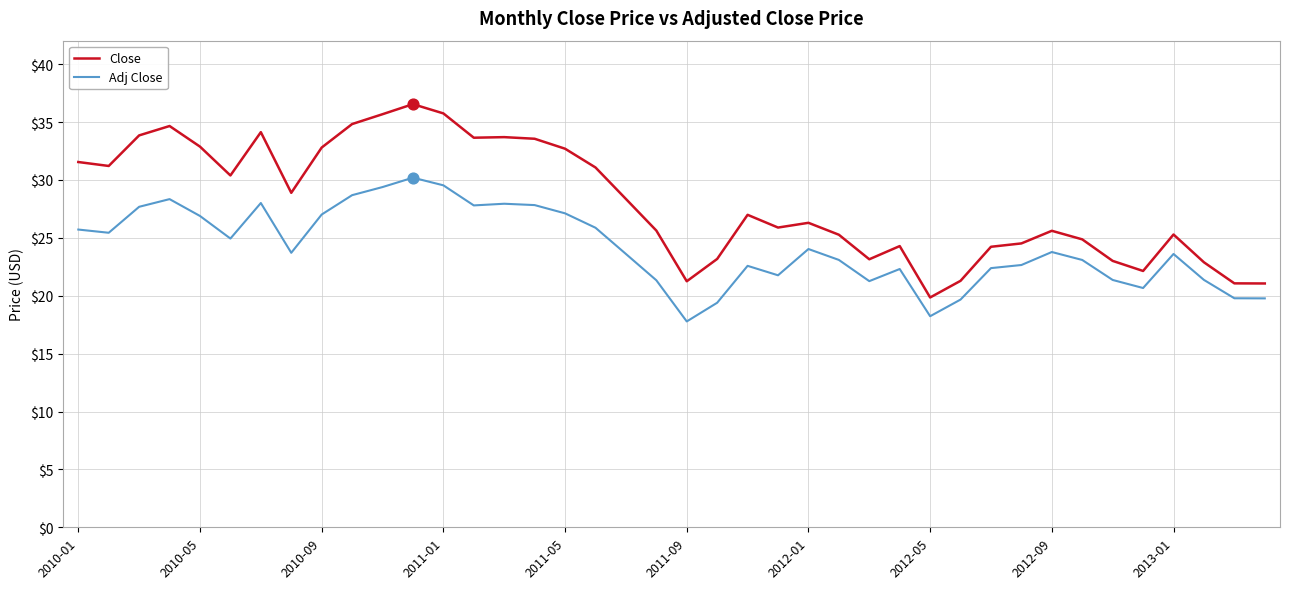

Which series has the largest total across all categories?

Close